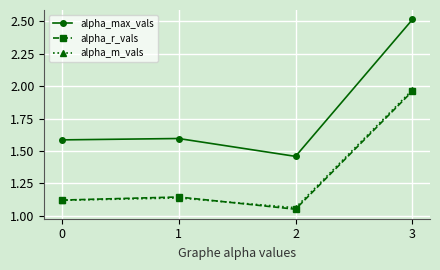

Between 2 and 3, which series saw the biggest shift?

alpha_max_vals